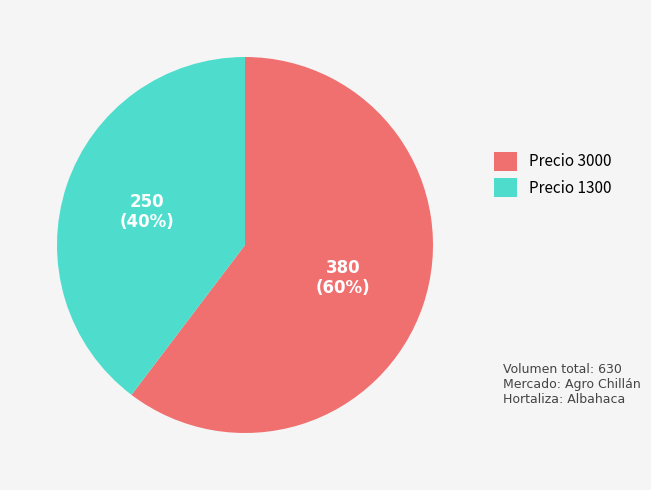

Is it true that Precio 1300 is 28% of the pie?

False